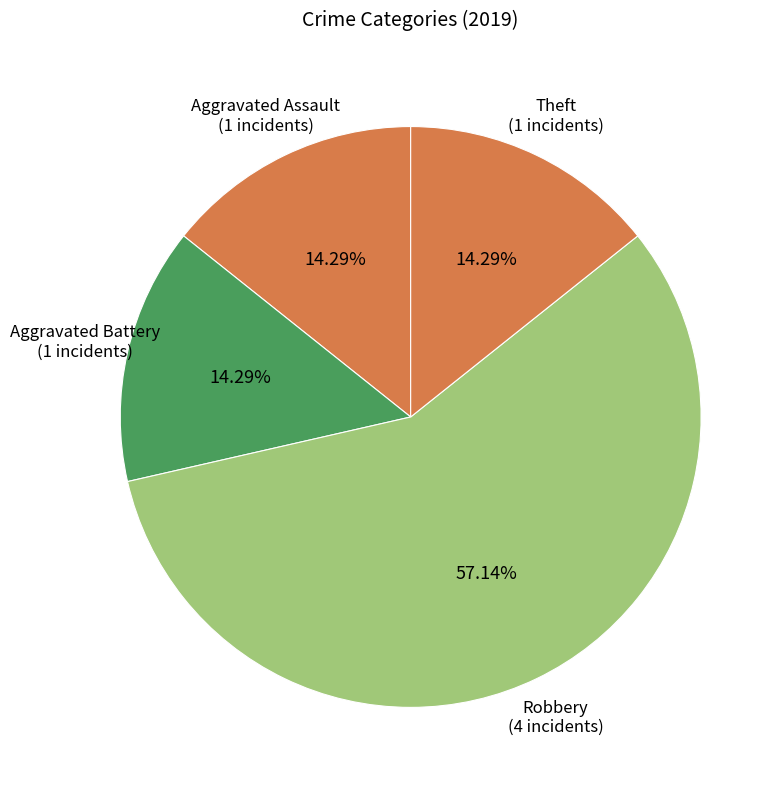

To the nearest percent, what is the combined percentage of Aggravated Assault and Aggravated Battery?

29%